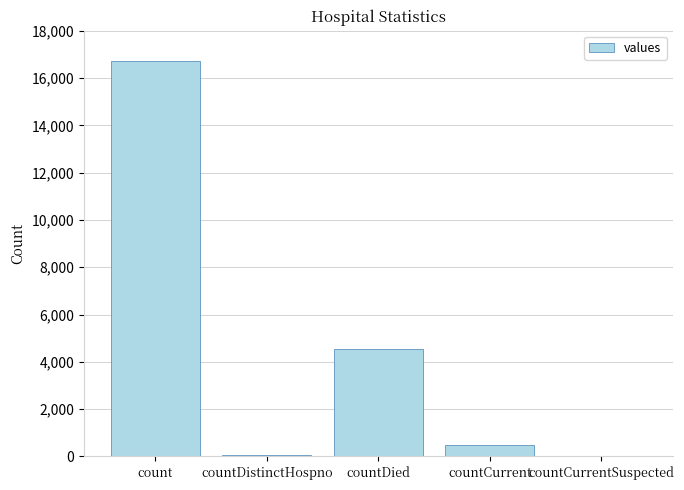

Are the bars grouped side by side (vs. stacked)?

No